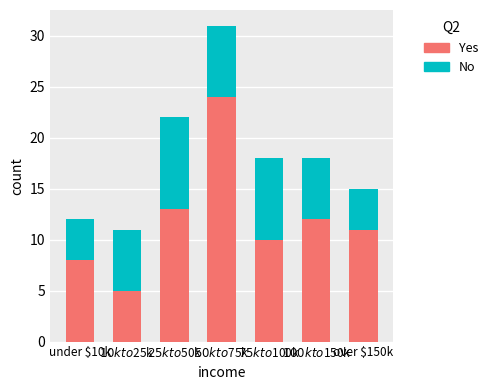

What is the difference between the maximum and minimum values in the Yes series?

19